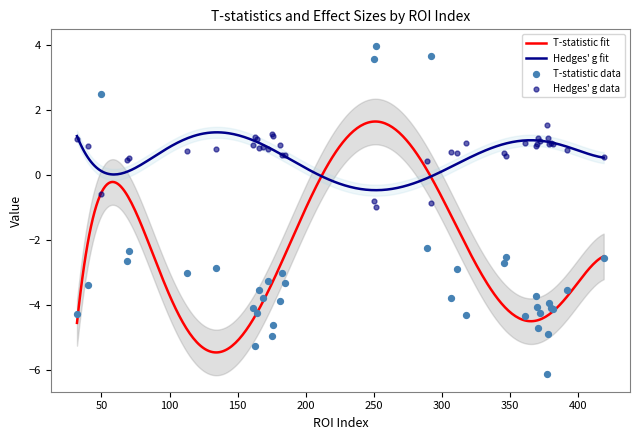

At how many categories does at least one series exceed -2?

39